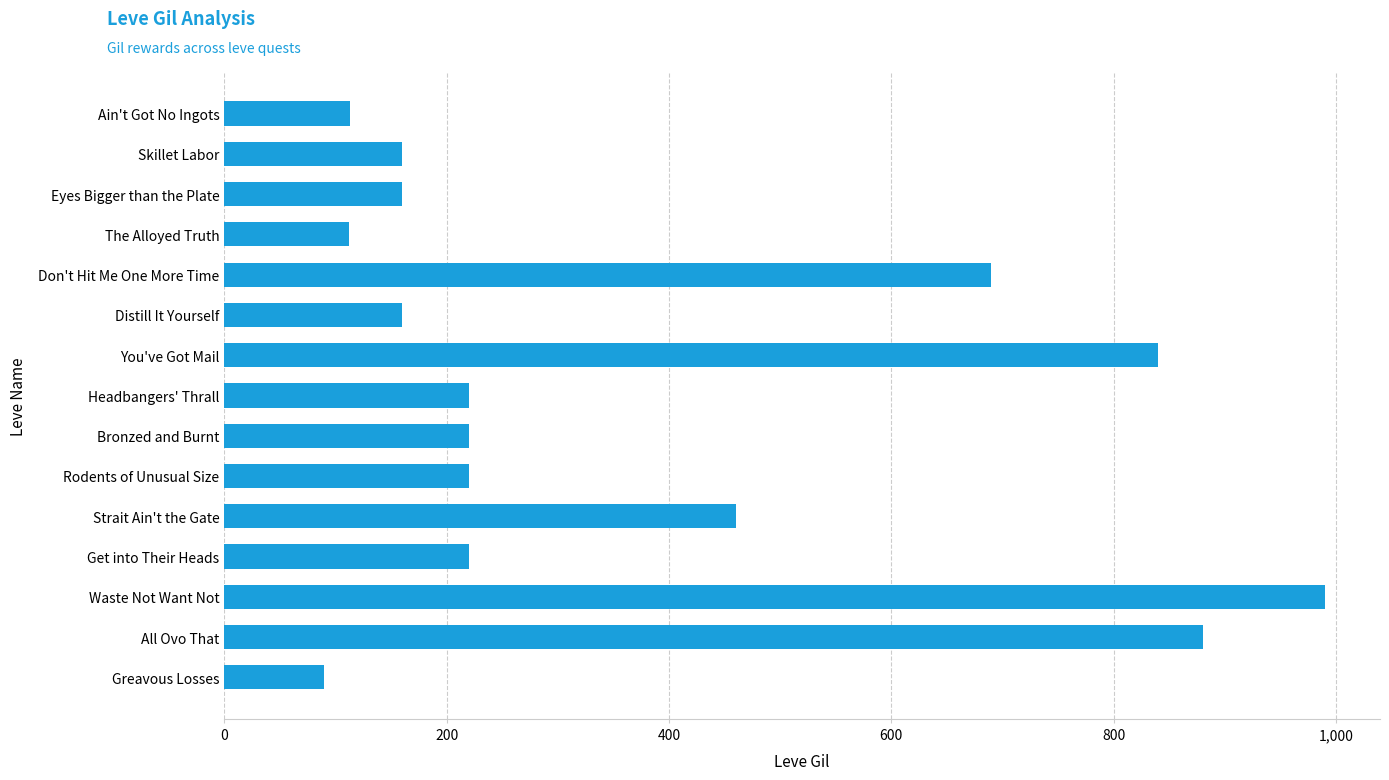

What is the average value?

369